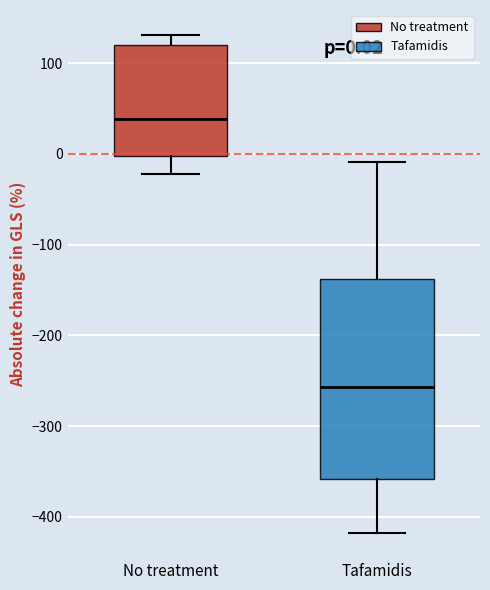

Which box's median line is the highest?

No treatment